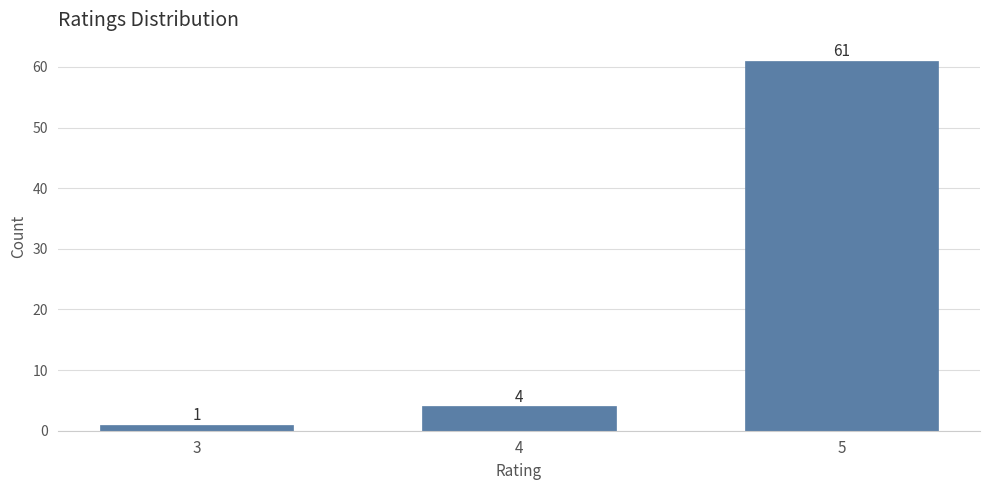

Reading left to right, list all the values displayed in this chart.

3=1	4=4	5=61